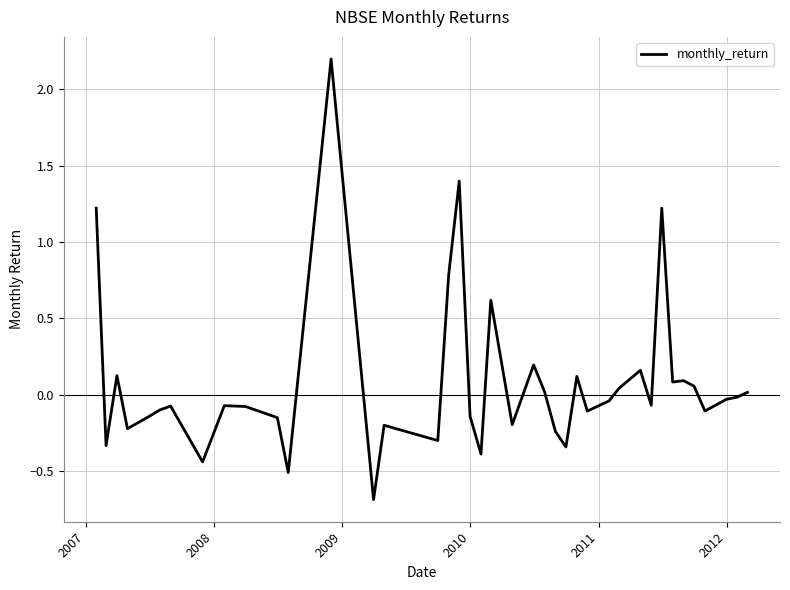

What is the maximum value shown in the chart?

2.2